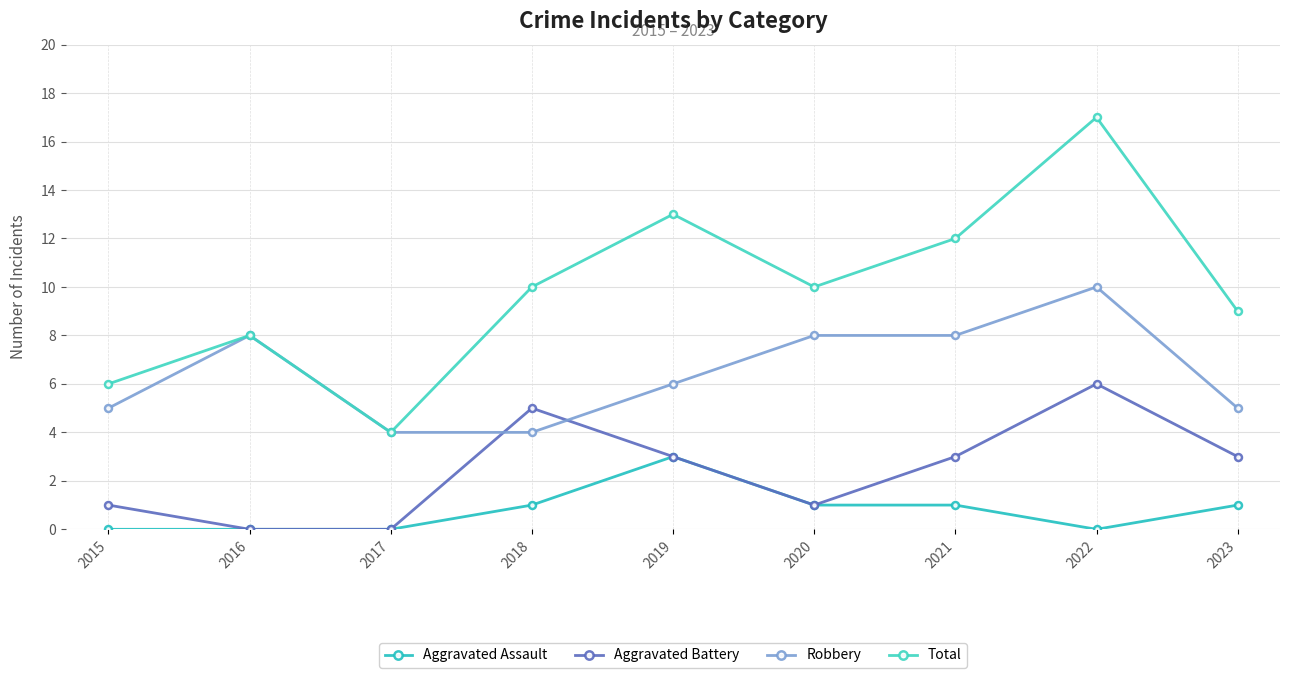

At how many categories does at least one series exceed 14?

1